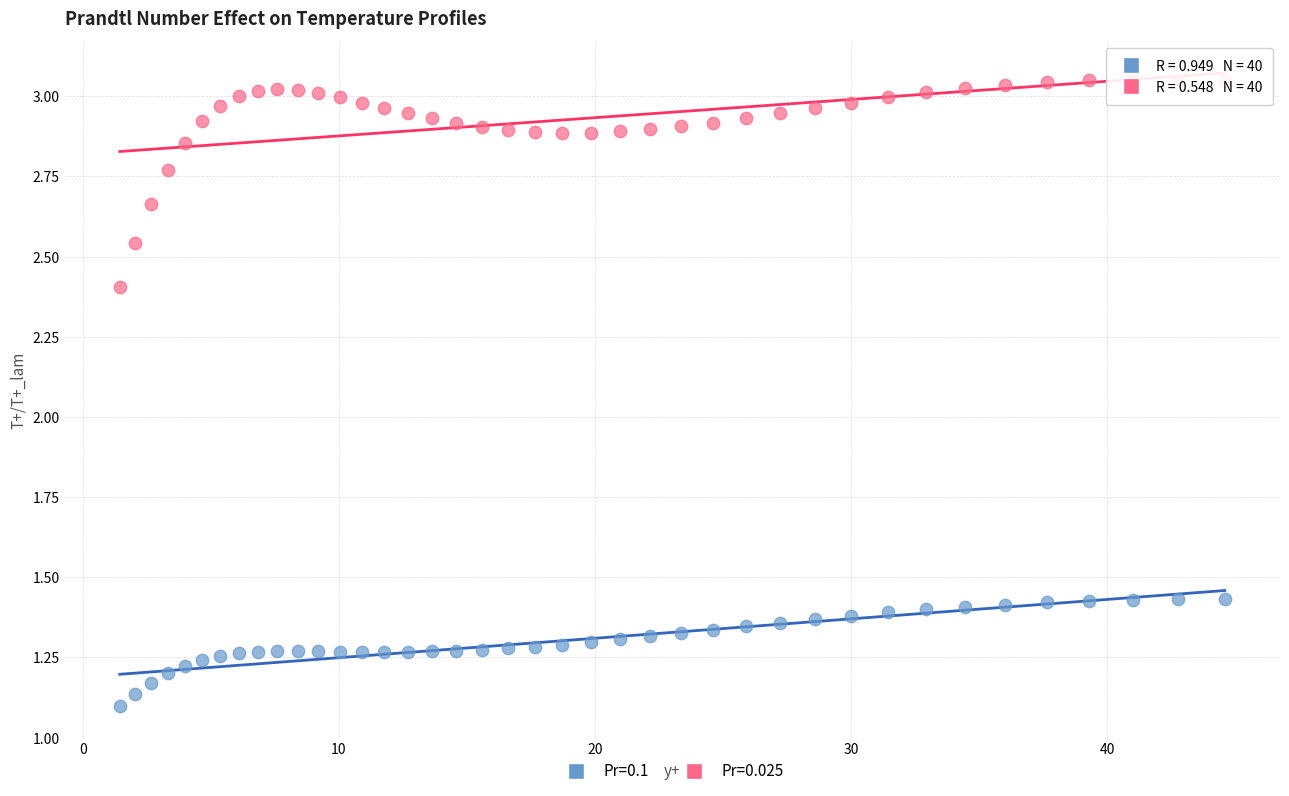

Which series has the widest spread of Y values?

Pr=0.025